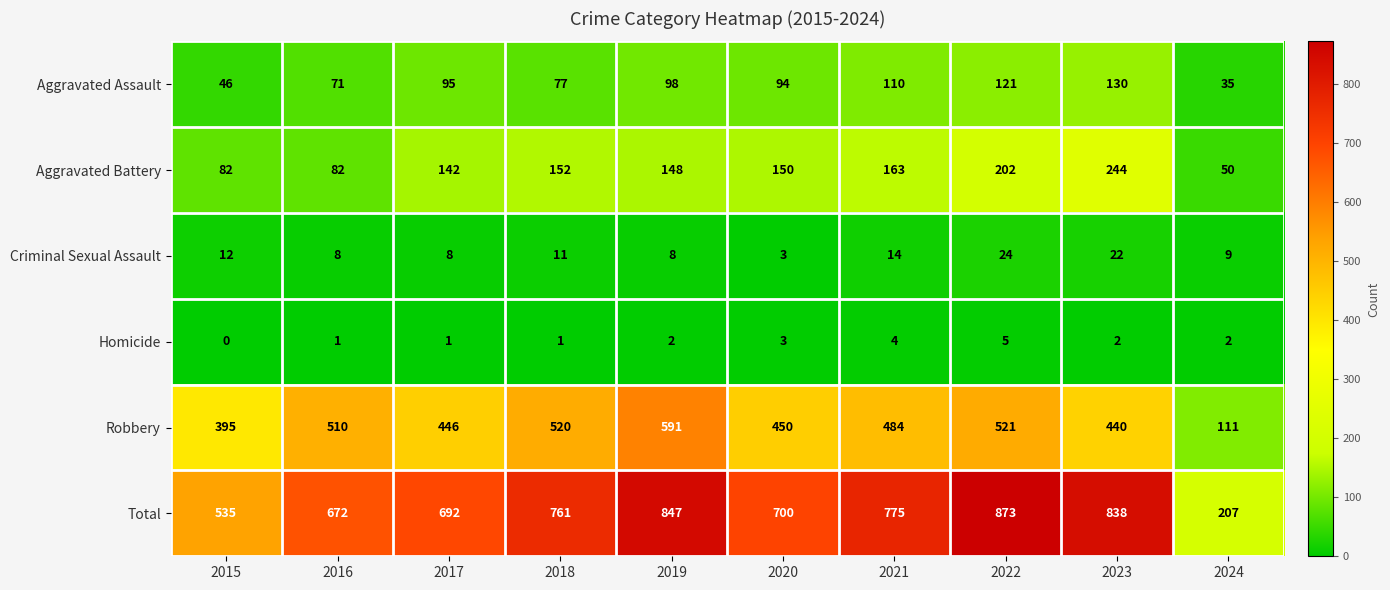

At how many categories does at least one series exceed 693?

6